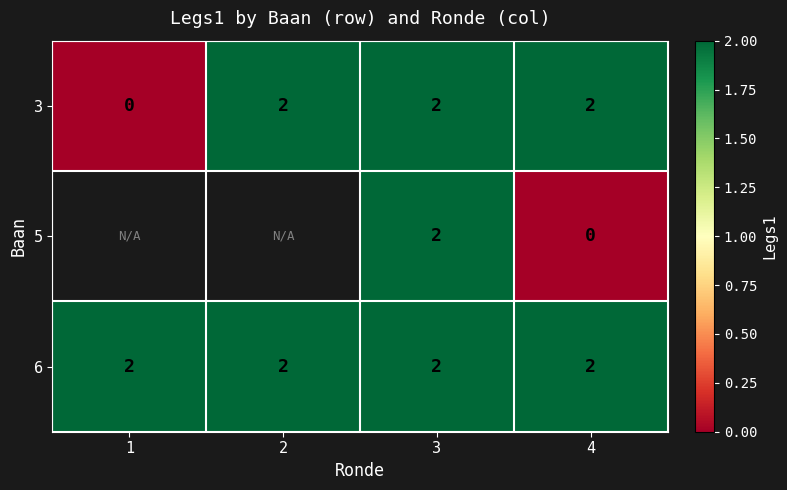

Count the number of categories in the chart.

4